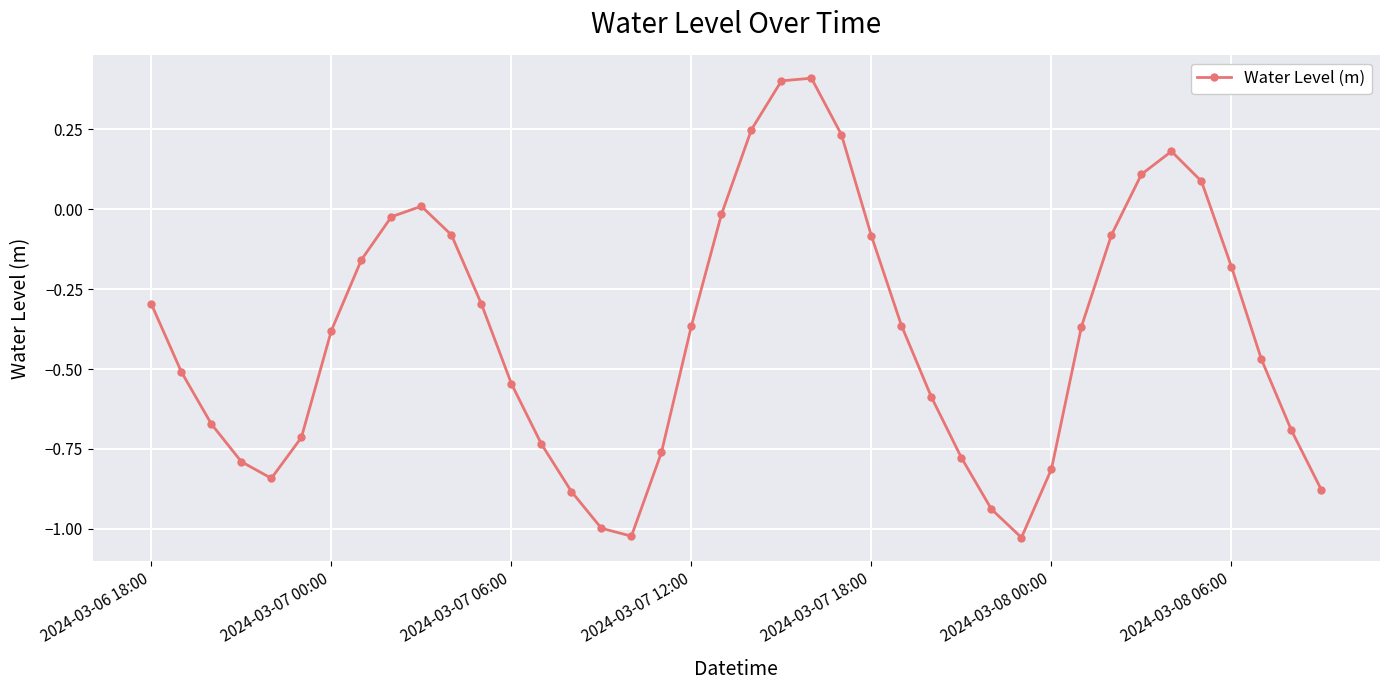

What is the difference between the maximum and minimum values?

1.4